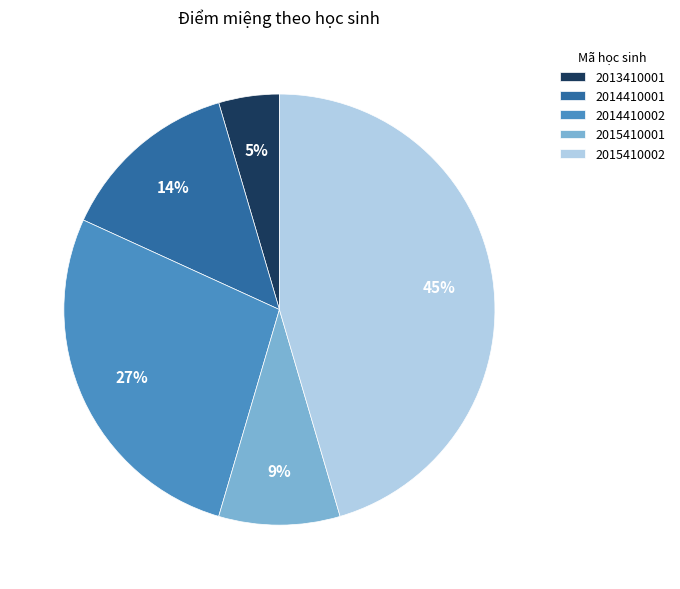

Does any single category account for the majority?

No